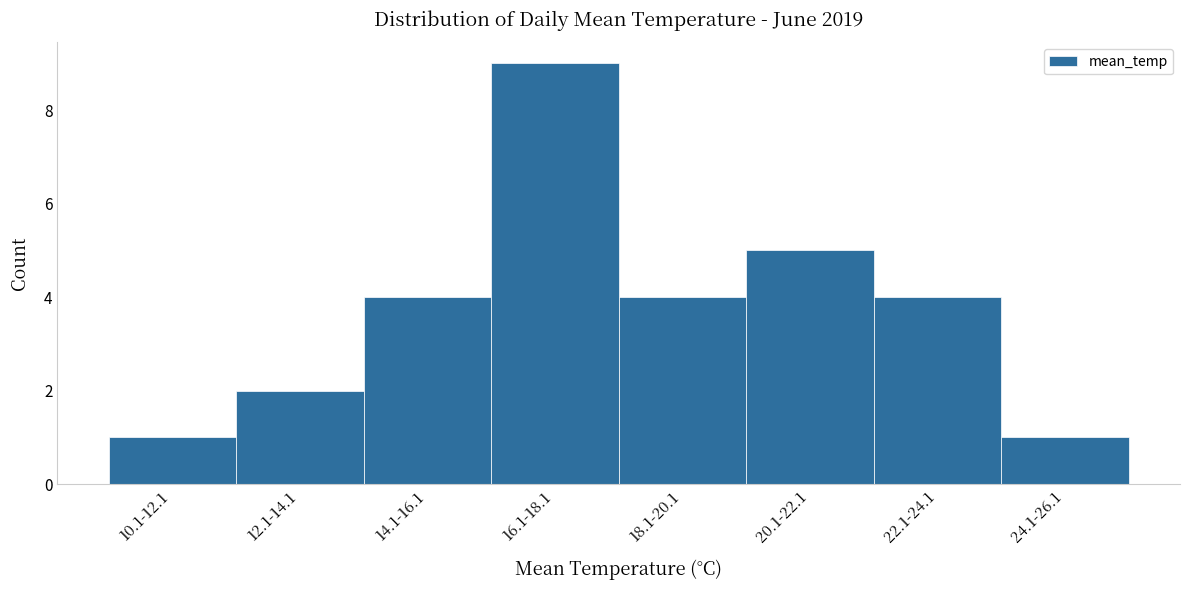

Reading right to left, what are all the values shown in this chart?

1	4	5	4	9	4	2	1